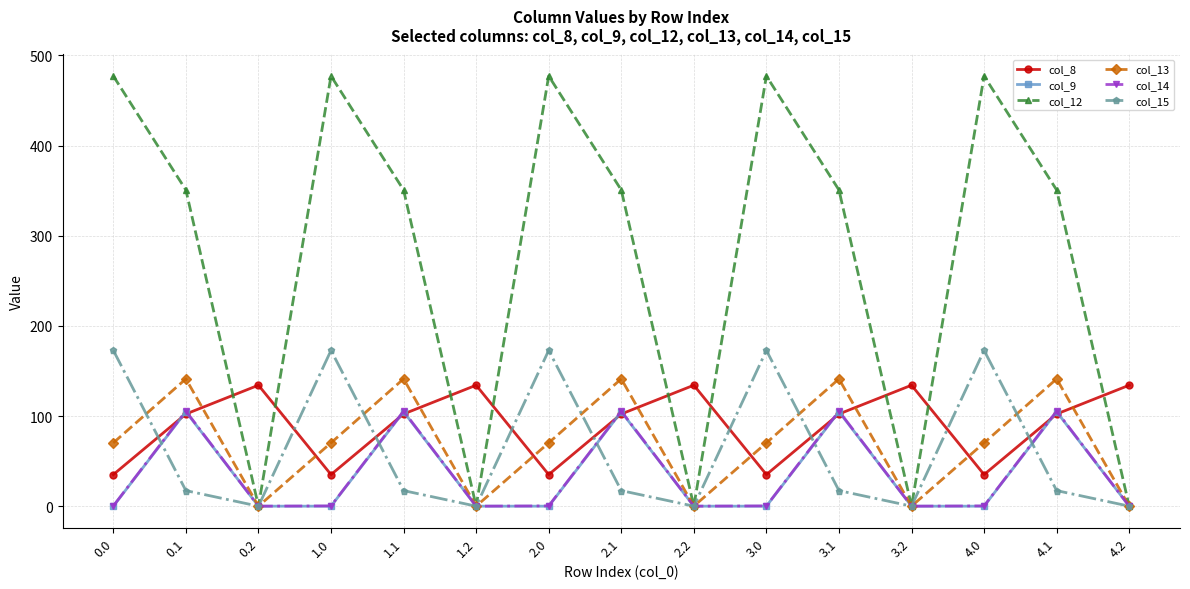

True or false: col_14 has a value of 0.0 at 4.2.

True